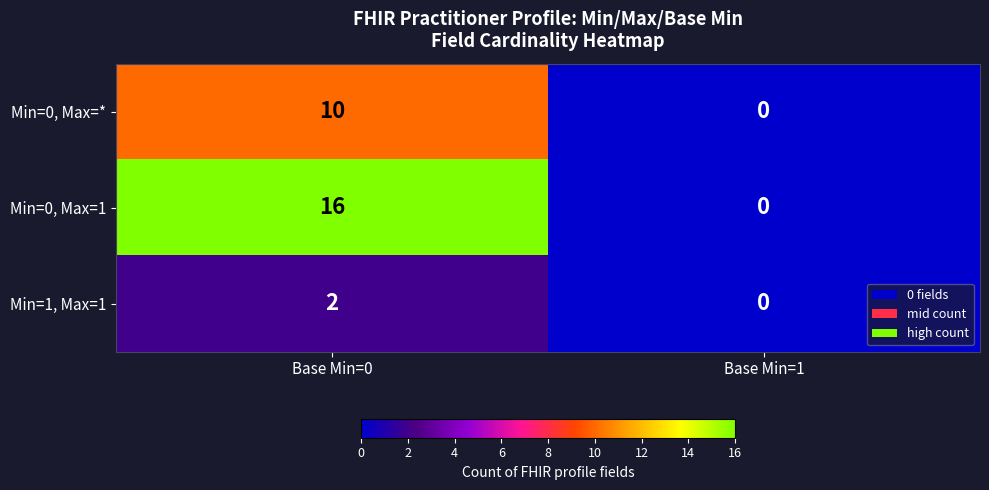

What is the sum of the Min=0, Max=1 values at Base Min=1 and Base Min=0?

16